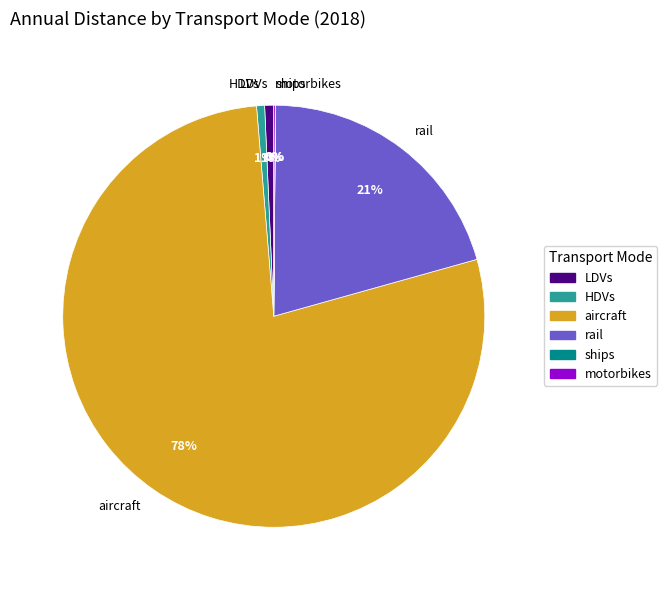

What is the majority slice?

aircraft